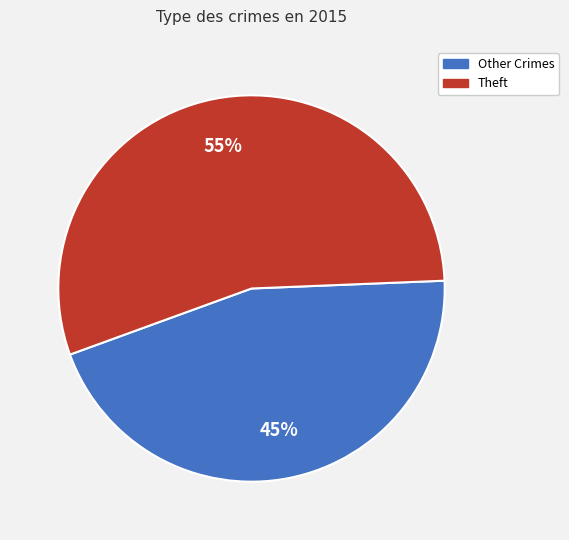

How many slices are in this pie chart?

2